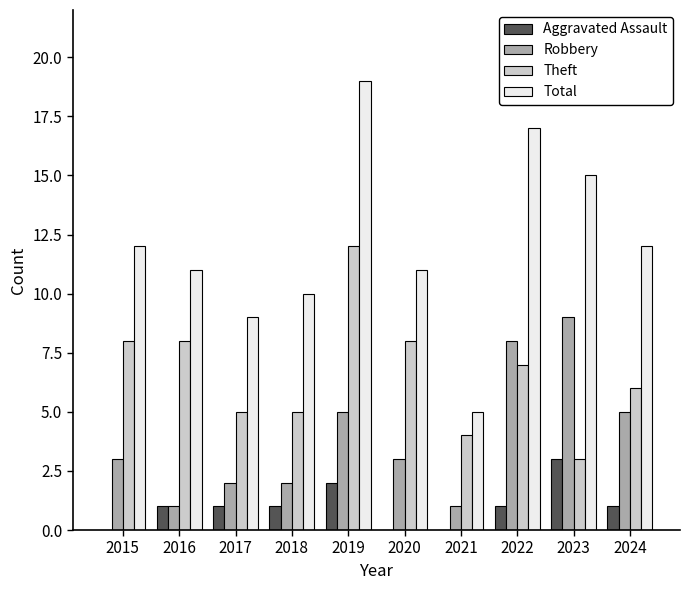

Is the value of Aggravated Assault at 2015 greater than the value of Robbery at 2023?

No